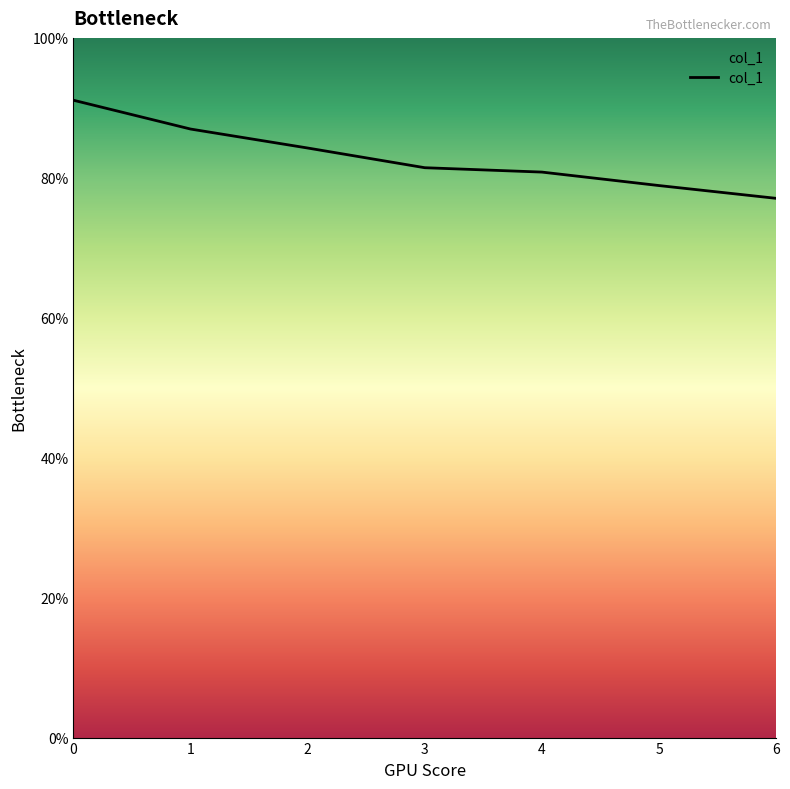

Rank the categories by value from highest to lowest.

0, 1, 2, 3, 4, 5, 6